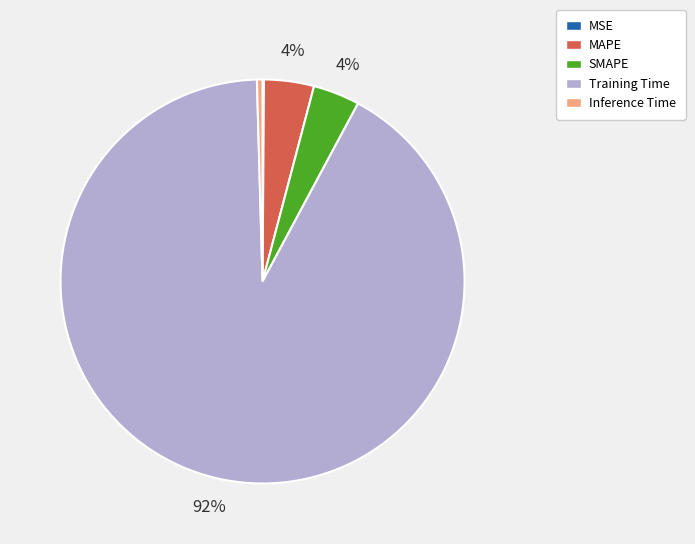

Is the sum of MAPE and Training Time greater than half?

Yes